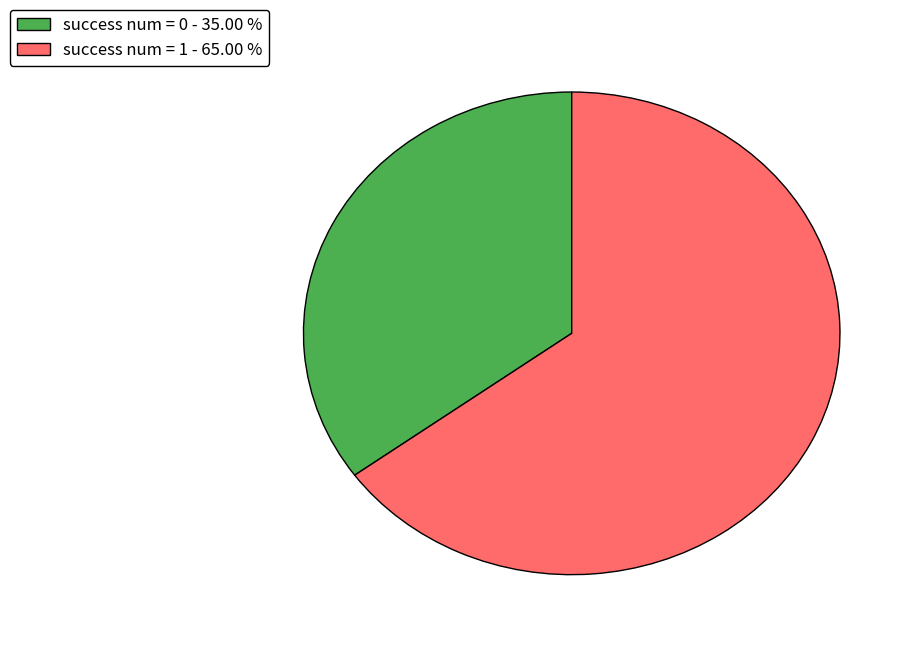

Between success num = 0 - 35.00 % and success num = 1 - 65.00 %, which is larger?

success num = 1 - 65.00 %